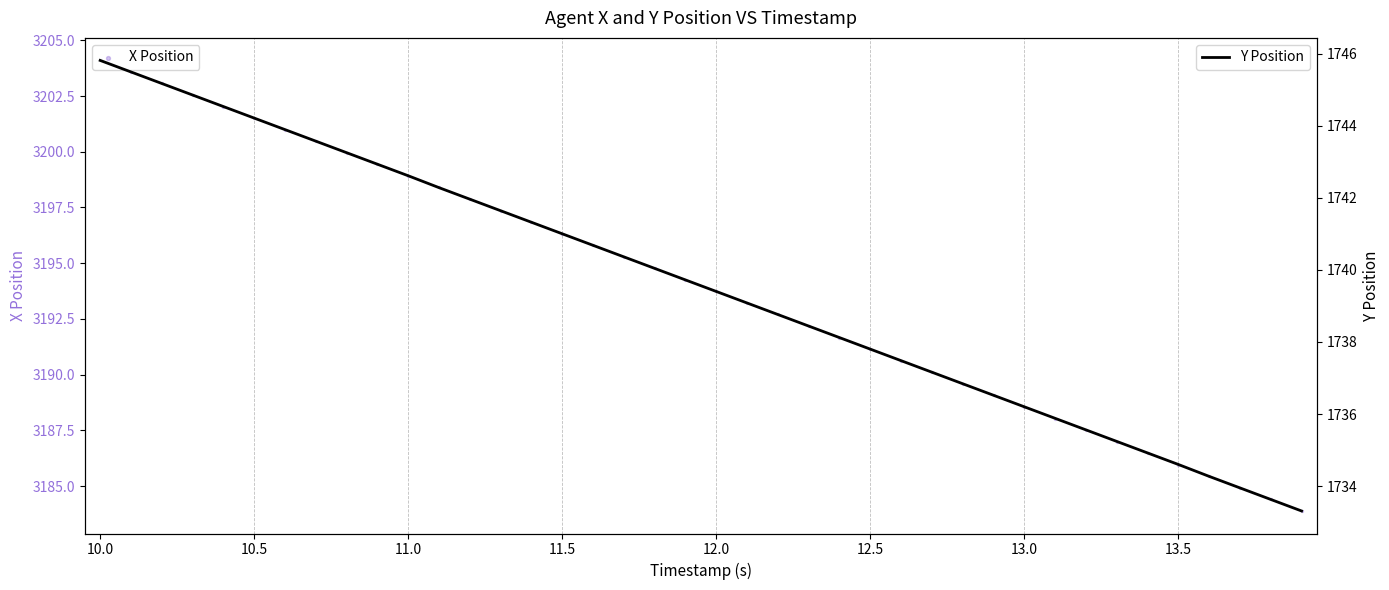

Which series reaches the maximum Y coordinate?

X Position